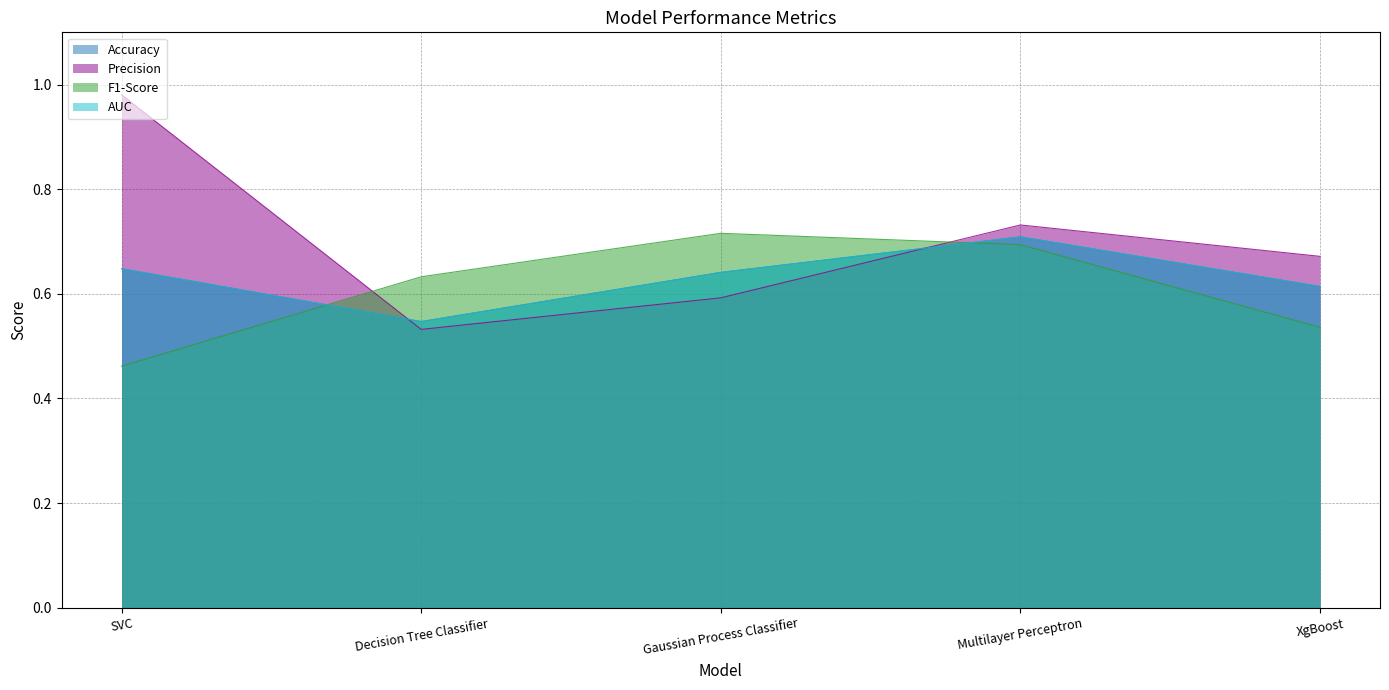

The value of F1-Score at Decision Tree Classifier is 0.6. True or false?

True